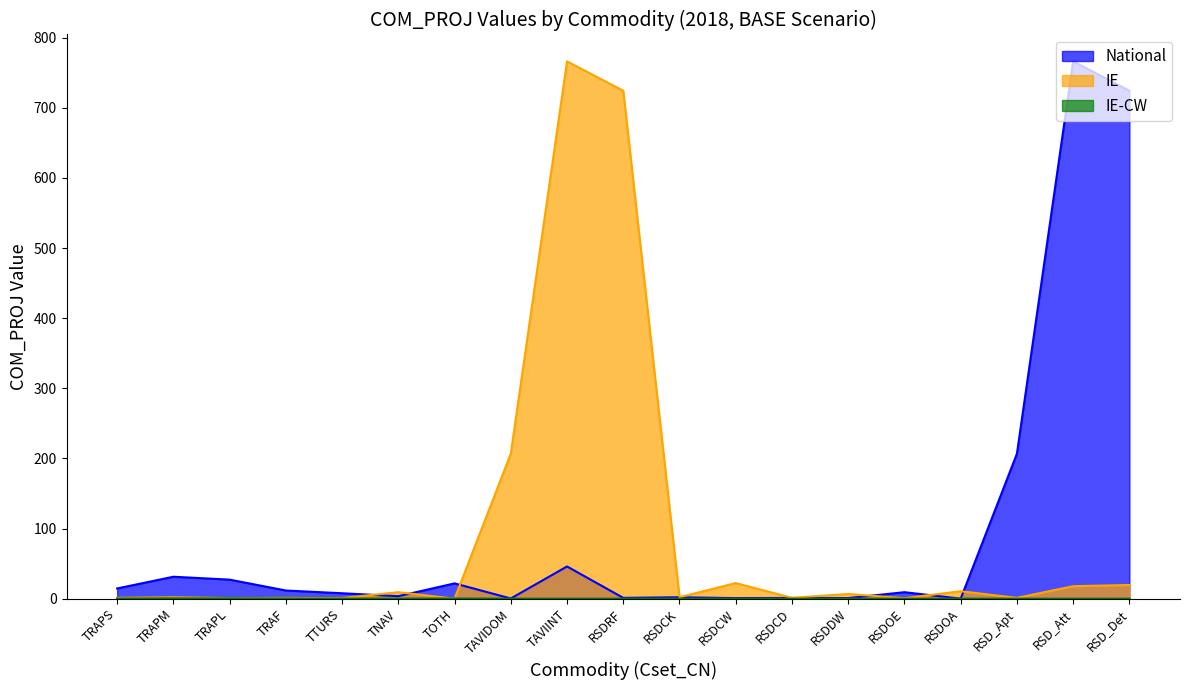

Reading right to left, list all the values displayed in this chart.

National: 724.4	766.4	206.8	0.0	9.2	0.8	1.0	0.8	2.0	1.1	45.9	0.2	21.8	3.5	7.7	11.6	27.1	31.3	14.6
IE: 19.5	17.8	1.1	10.6	0.7	6.7	1.2	22.2	2.1	724.4	766.4	206.8	0.0	9.2	0.8	1.0	0.8	2.0	1.1
IE-CW: 0.0	0.0	0.0	0.0	0.0	0.0	0.0	0.0	0.0	0.0	0.0	0.0	0.3	0.0	0.1	0.2	0.4	0.4	0.2